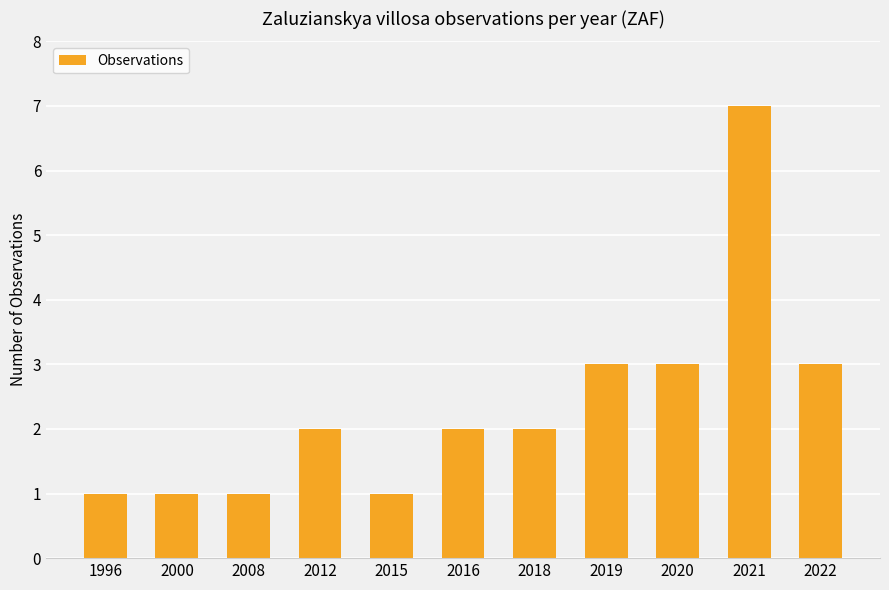

Reading left to right, transcribe all the data shown in this chart.

1	1	1	2	1	2	2	3	3	7	3